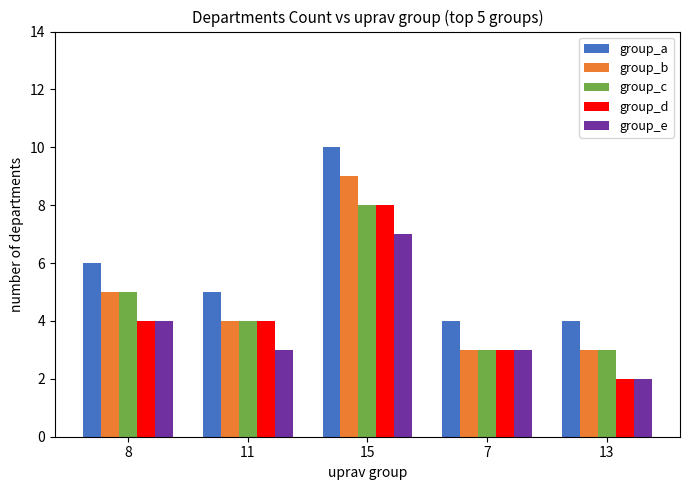

How many bars are there in each group?

5